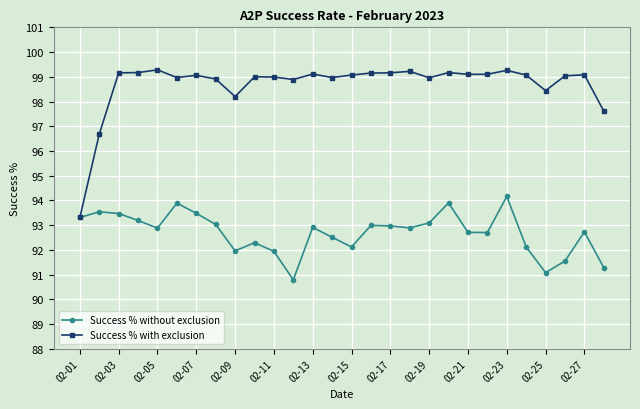

How many distinct data groups are displayed?

2